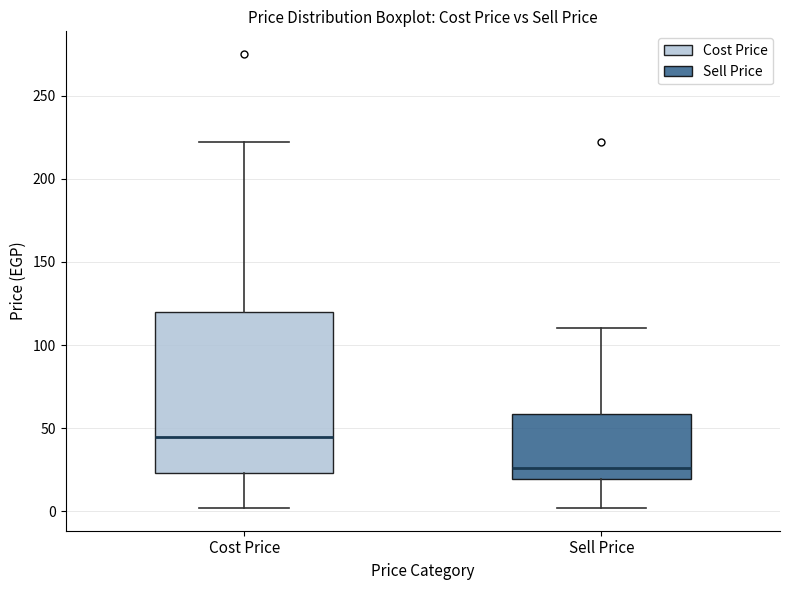

Reading left to right, transcribe this box plot: for each box, give where its median line is, the range the box spans, and where its two whiskers end, as read against the y-axis. The values are not printed on the chart, so give them approximately, as read against the axis.

Cost Price: median 45, box 25 to 120, whiskers 0 to 220
Sell Price: median 25, box 20 to 60, whiskers 0 to 110